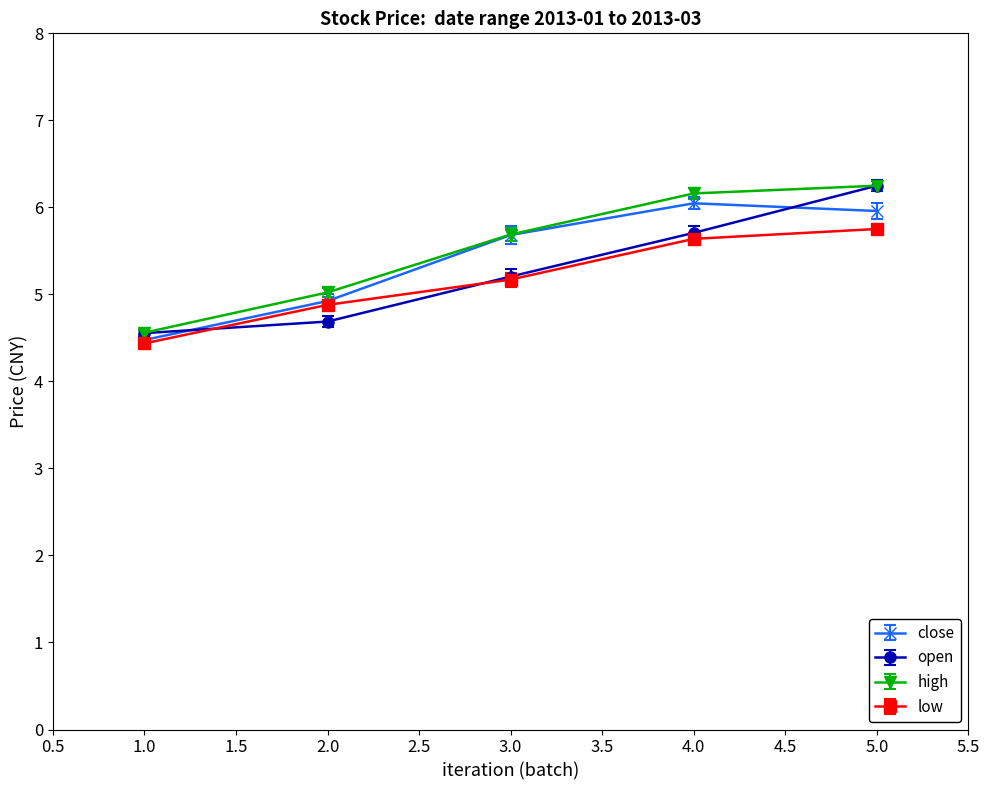

What is the highest value of the low series?

5.8